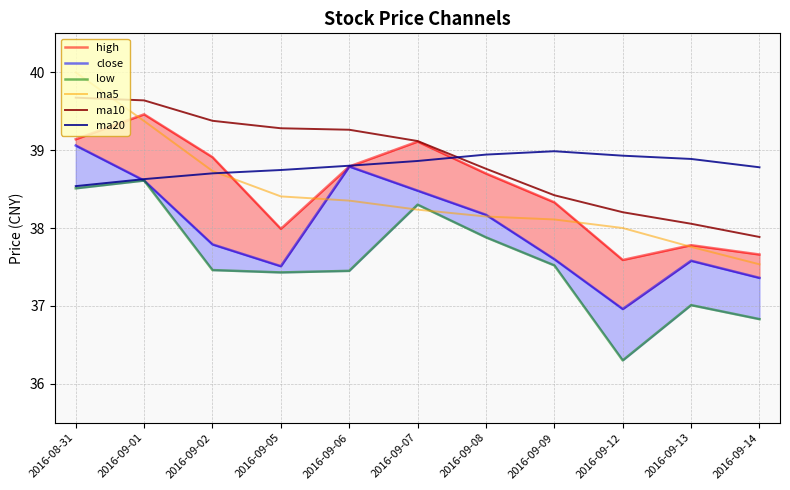

The value of ma5 at 2016-09-13 is 37.8. True or false?

True